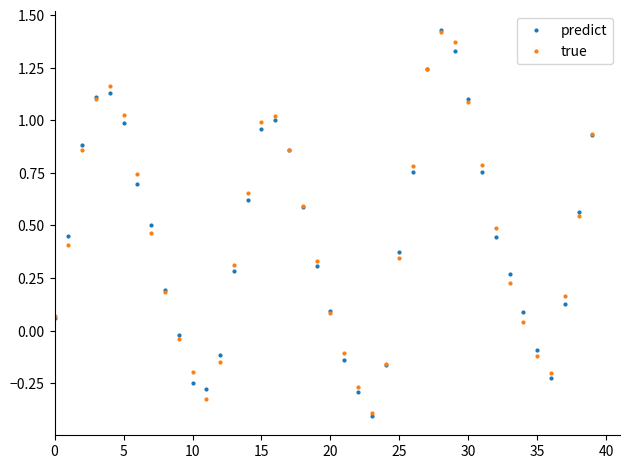

What is the smallest value displayed?

-0.4